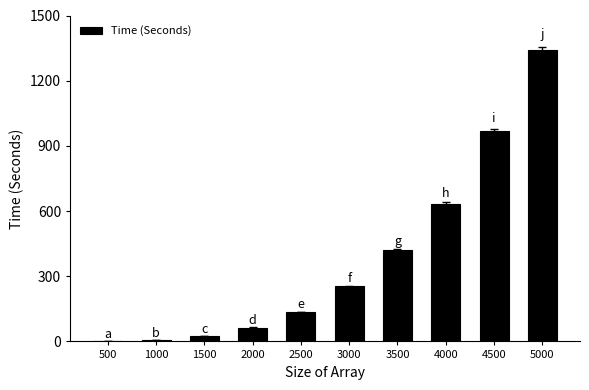

What is the change in value from 2000 to 3000?

+189.6